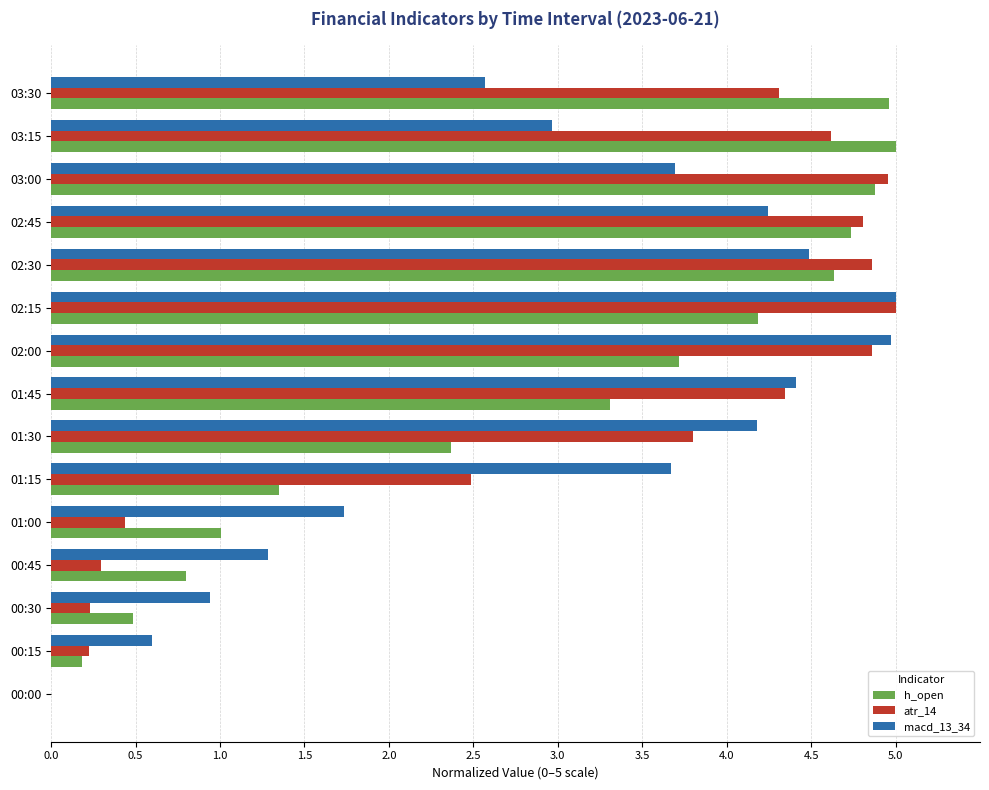

Is the value of h_open at 01:00 greater than the value of atr_14 at 02:30?

No